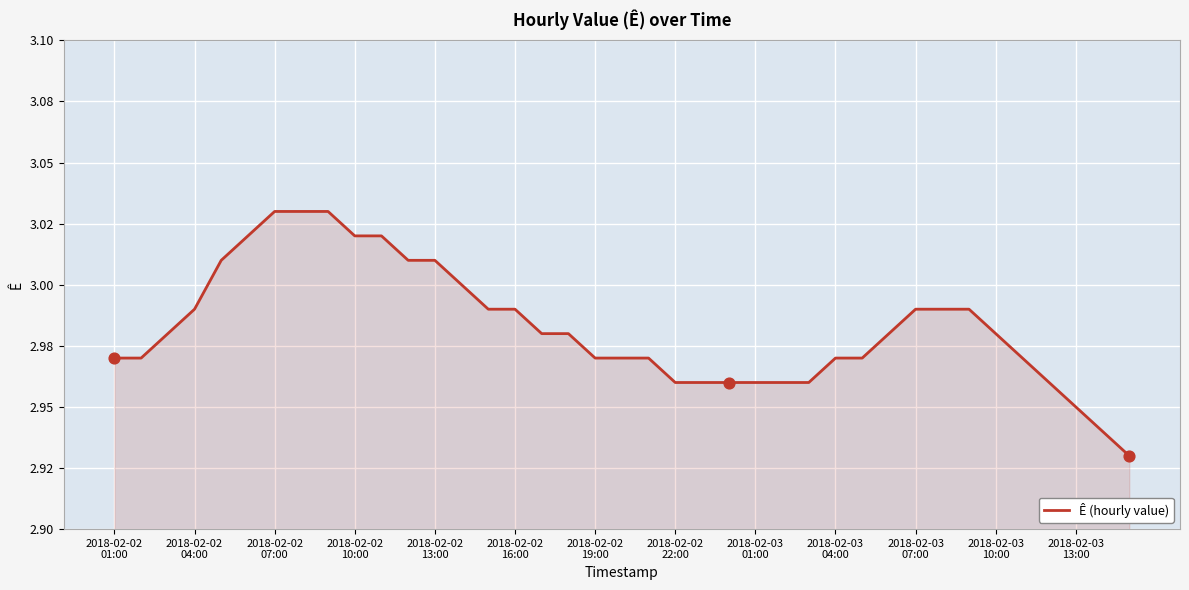

Does the chart have visible grid lines?

Yes